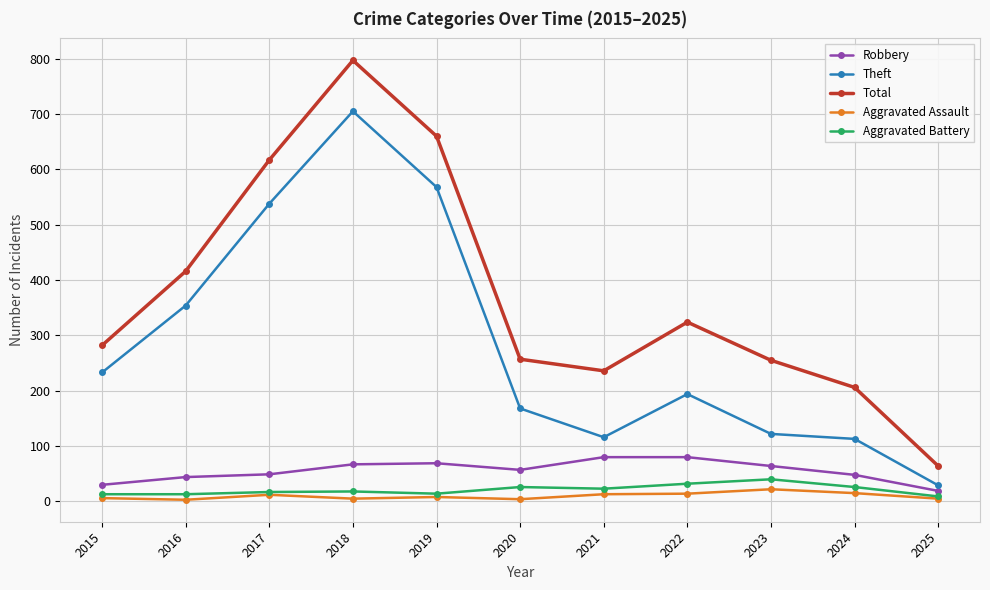

Rank the series by their maximum value, from lowest to highest.

Aggravated Assault, Aggravated Battery, Robbery, Theft, Total